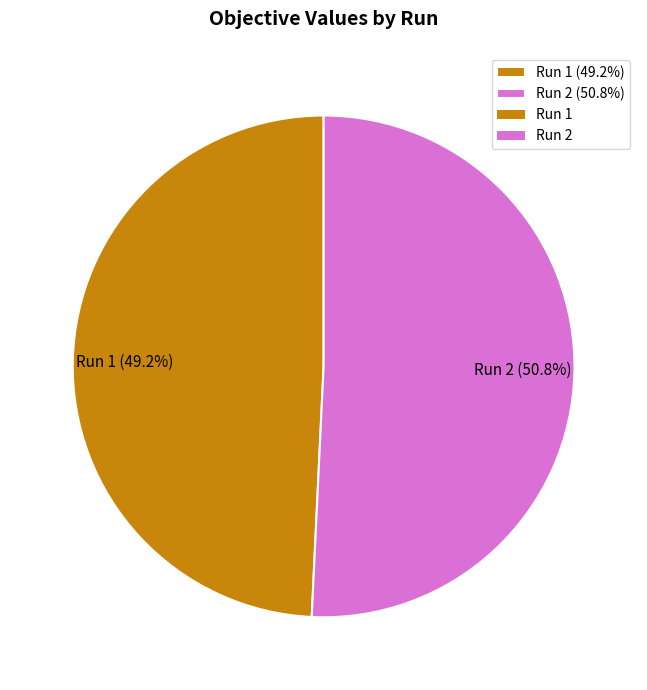

Which slice is the smallest?

Run 1 (49.2%)